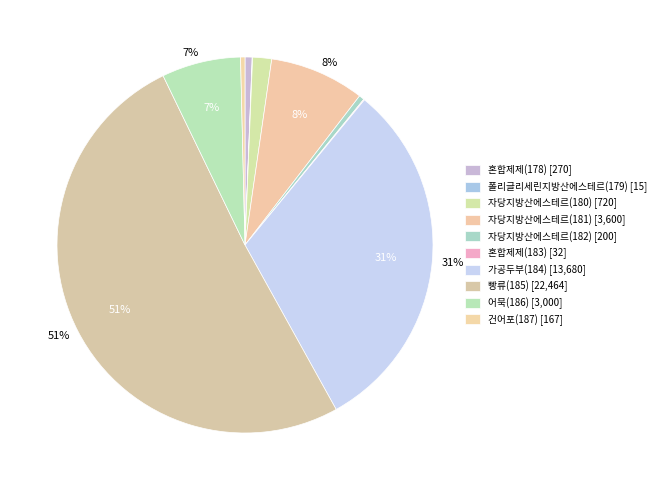

The 자당지방산에스테르(180) slice represents 2% of the pie. True or false?

True